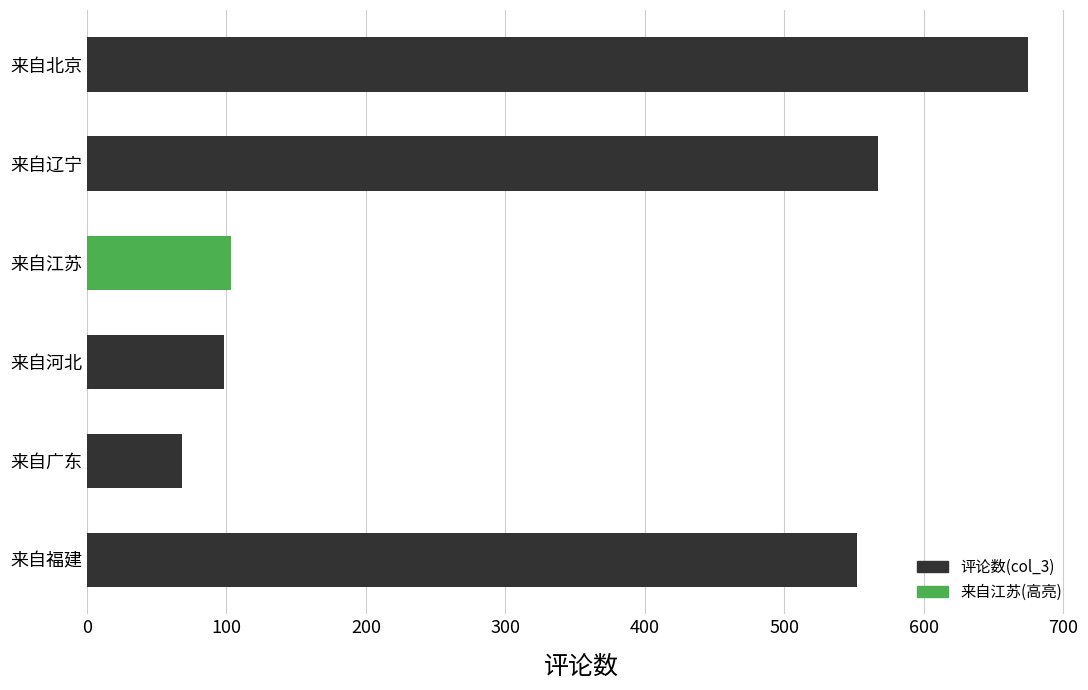

Read the value at 来自北京.

675